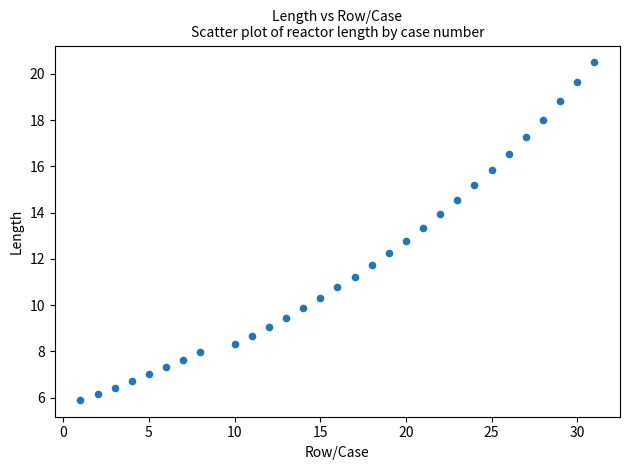

What is the range of Y values (max minus min)?

14.6